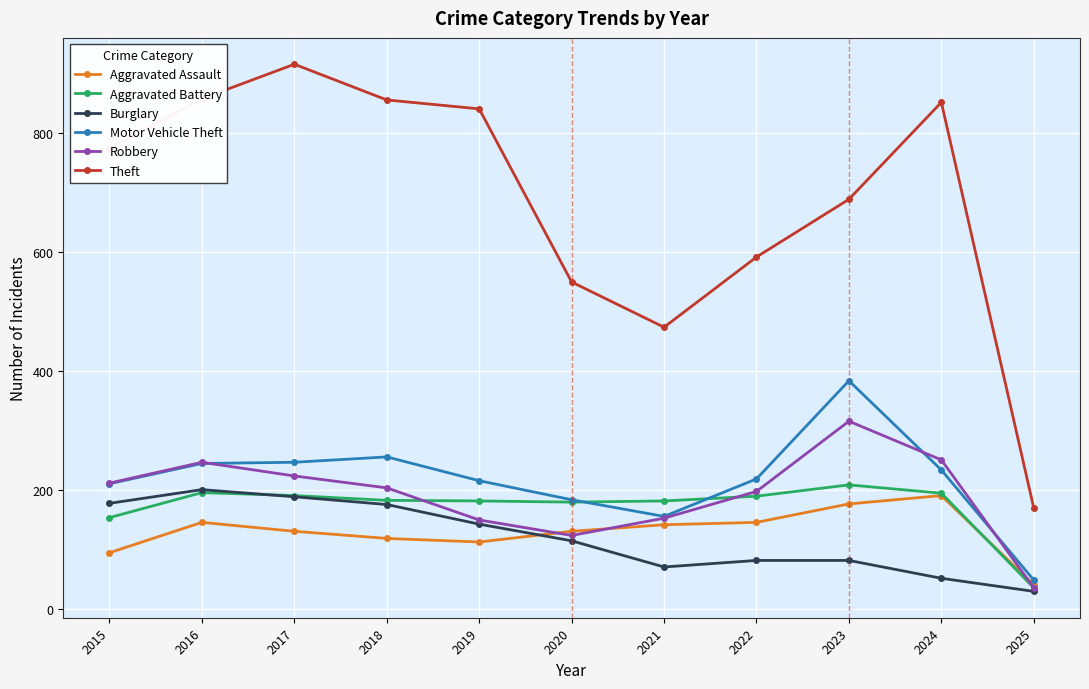

True or false: Aggravated Battery has more than 0 interior local peaks.

True